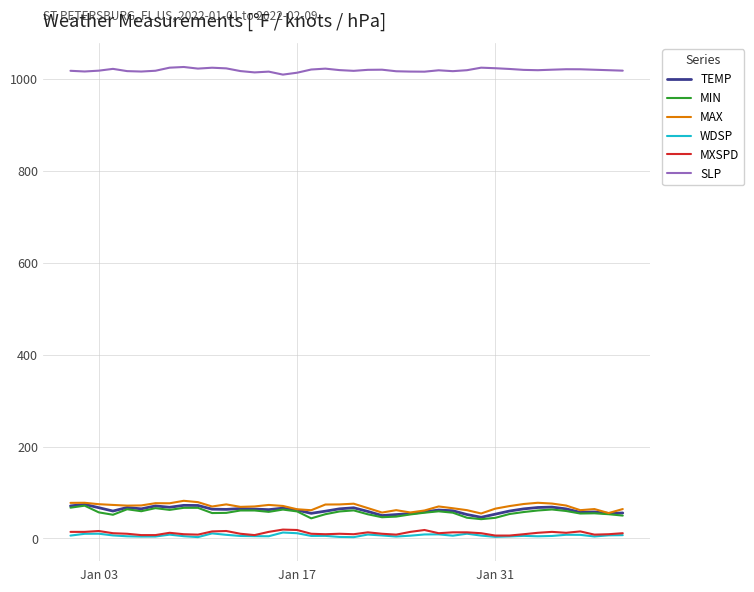

True or false: WDSP and TEMP cross at least once.

False